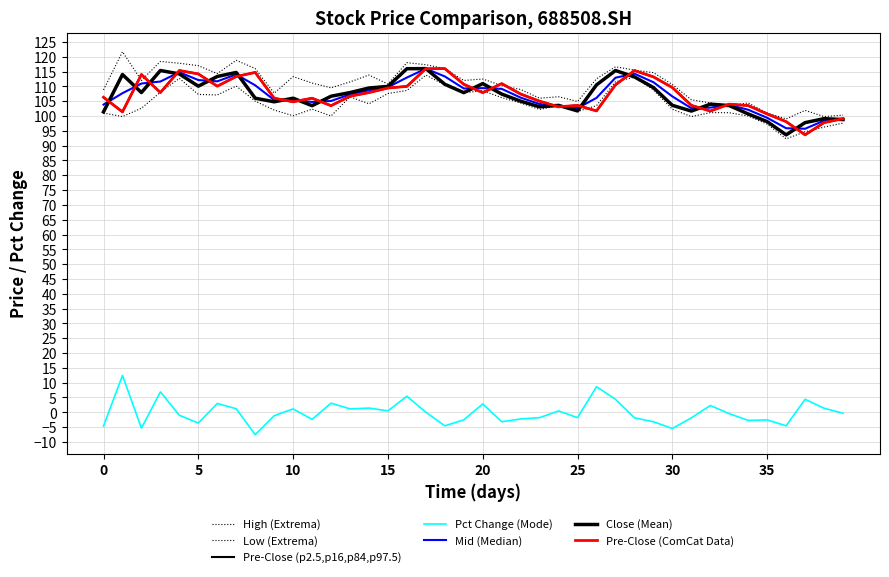

Does the chart display data point markers on the line(s)?

No